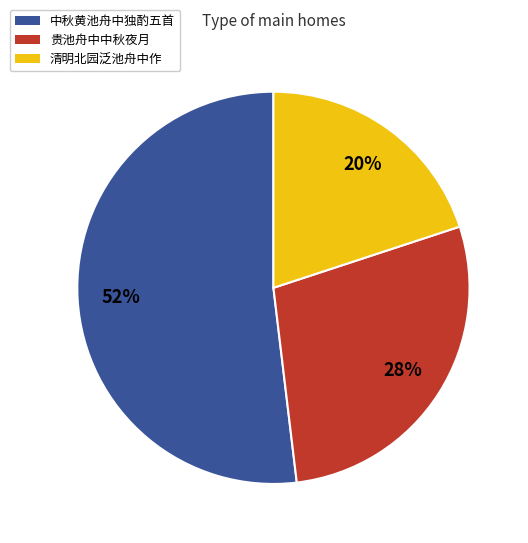

To the nearest percent, what is the difference between the largest and smallest slice percentages?

32%